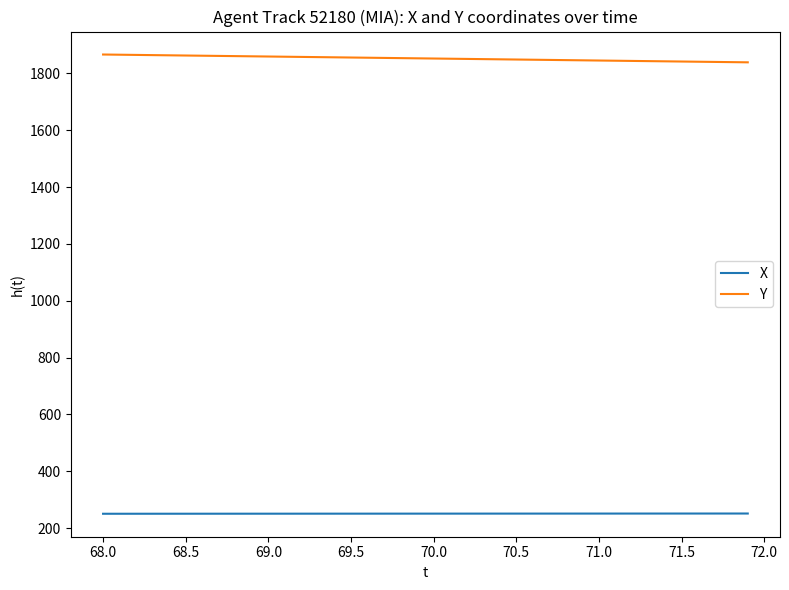

What is the minimum value shown in the chart?

250.4